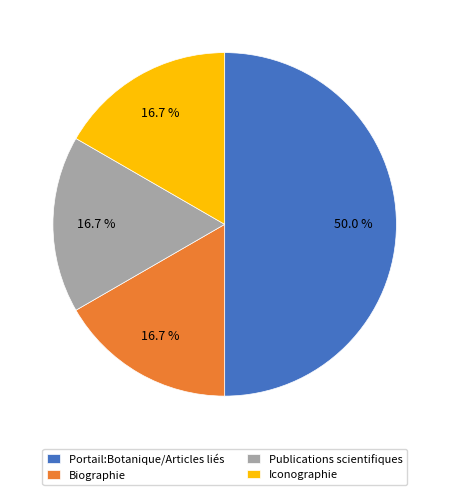

How many segments does this pie chart have?

4